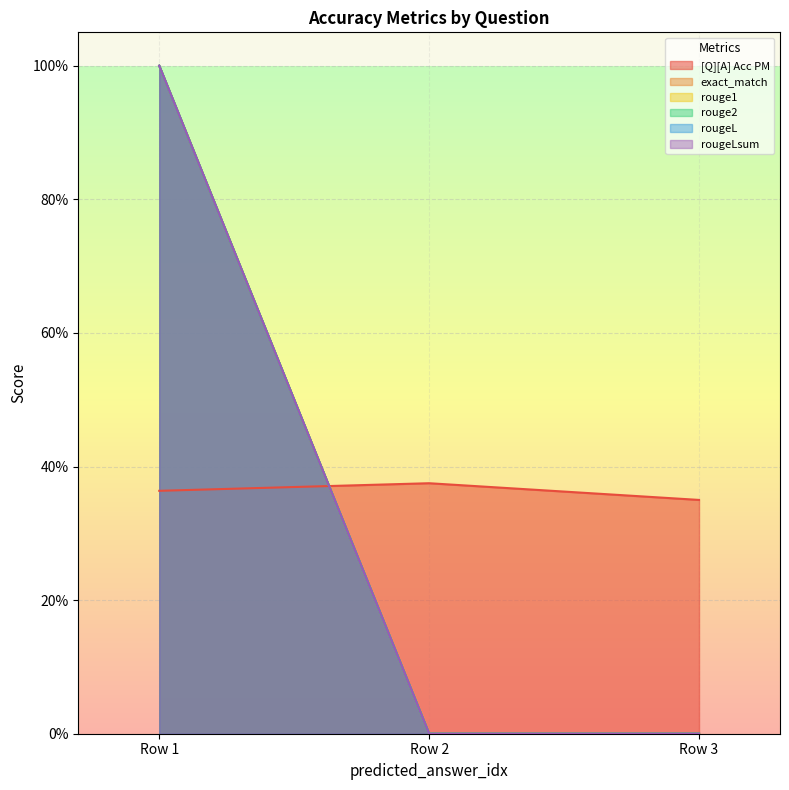

How many lines are shown in the chart?

6